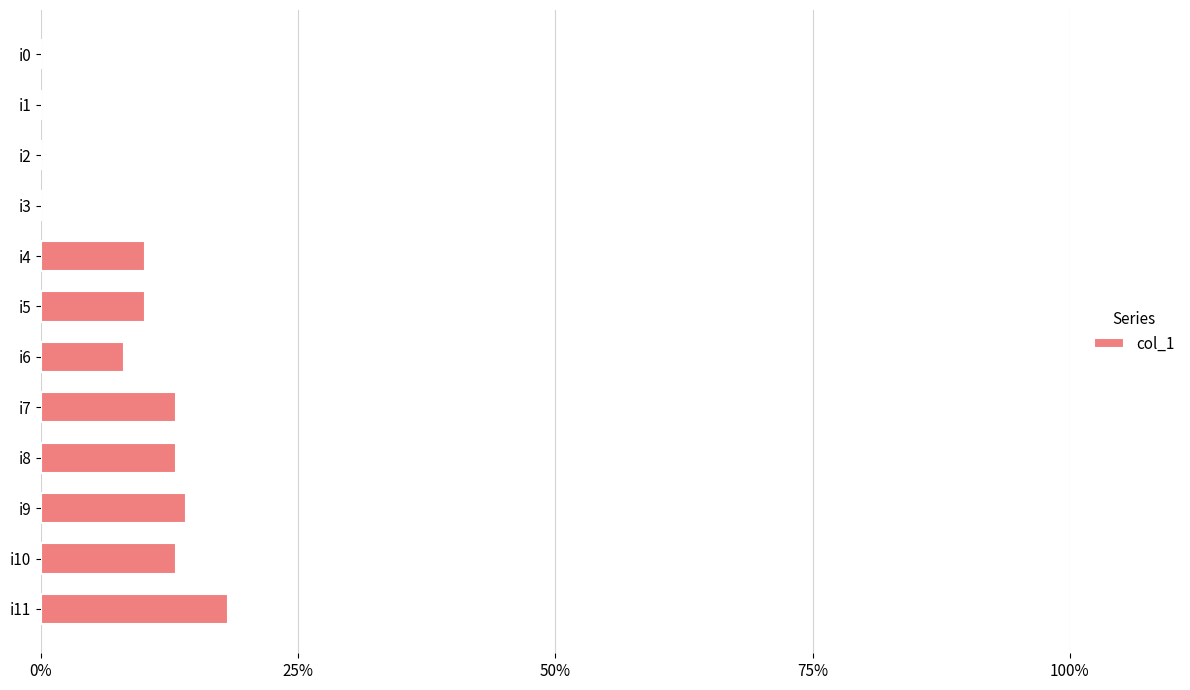

Reading top to bottom, transcribe all the data shown in this chart.

i0=0.0	i1=0.0	i2=0.0	i3=0.0	i4=10.1	i5=10.1	i6=8.1	i7=13.1	i8=13.1	i9=14.1	i10=13.1	i11=18.2